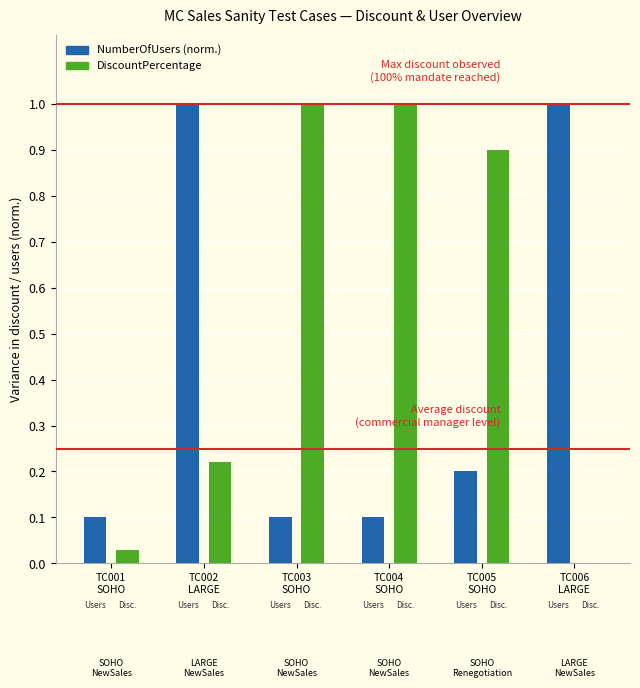

Does the chart contain stacked bars?

No